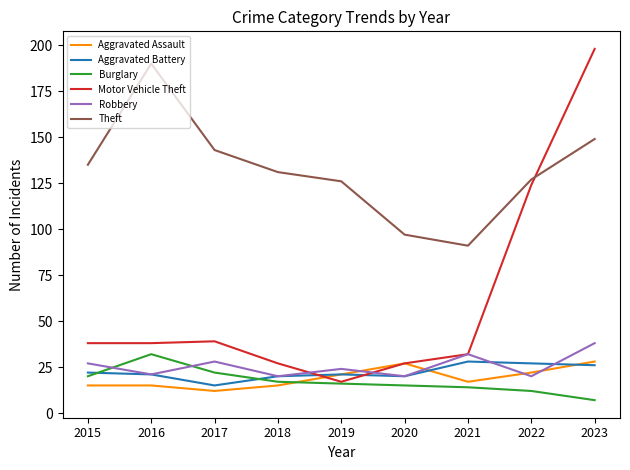

The Aggravated Battery series shows 21 at 2019. True or false?

True